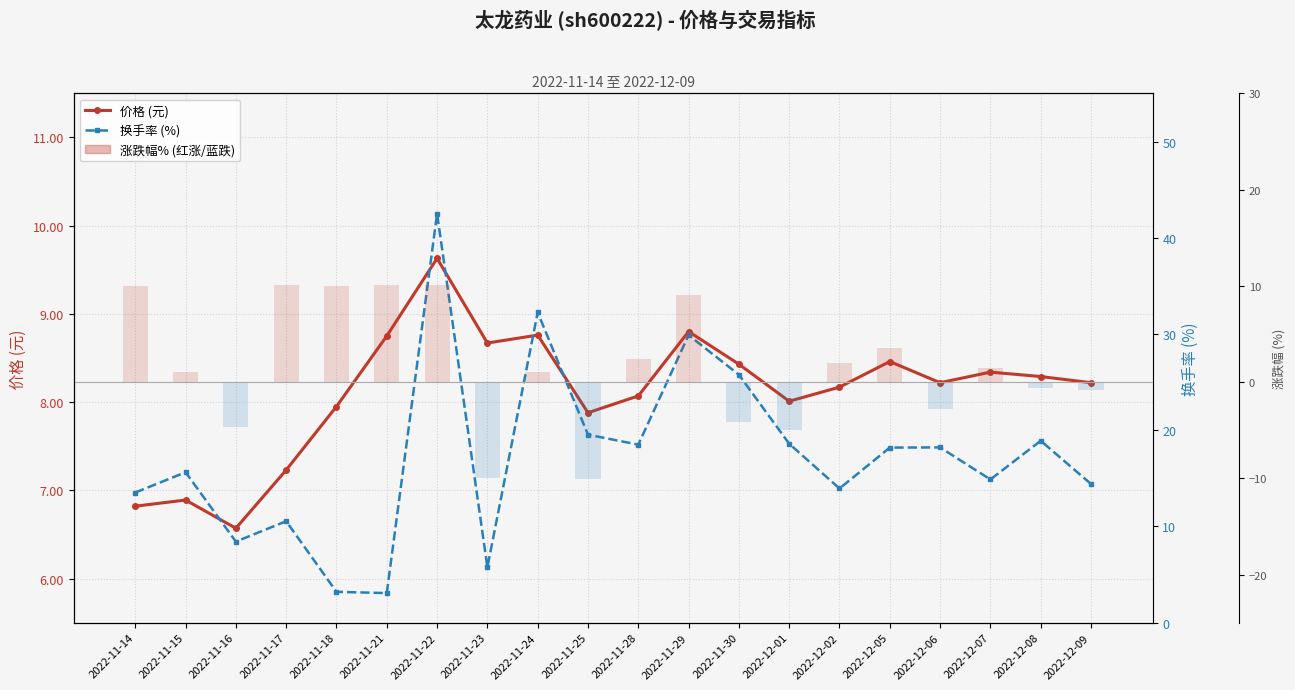

Reading right to left, transcribe all the data shown in this chart.

价格: 8.2	8.3	8.3	8.2	8.5	8.2	8.0	8.4	8.8	8.1	7.9	8.8	8.7	9.6	8.8	8.0	7.2	6.6	6.9	6.8
换手率: 14.4	18.9	14.9	18.2	18.2	13.9	18.6	25.8	29.9	18.5	19.5	32.2	5.8	42.5	3.1	3.2	10.5	8.4	15.6	13.5
涨跌幅%: -0.8	-0.6	1.5	-2.8	3.5	2.0	-5.0	-4.2	9.1	2.4	-10.1	1.0	-10.0	10.1	10.1	10.0	10.1	-4.6	1.0	10.0